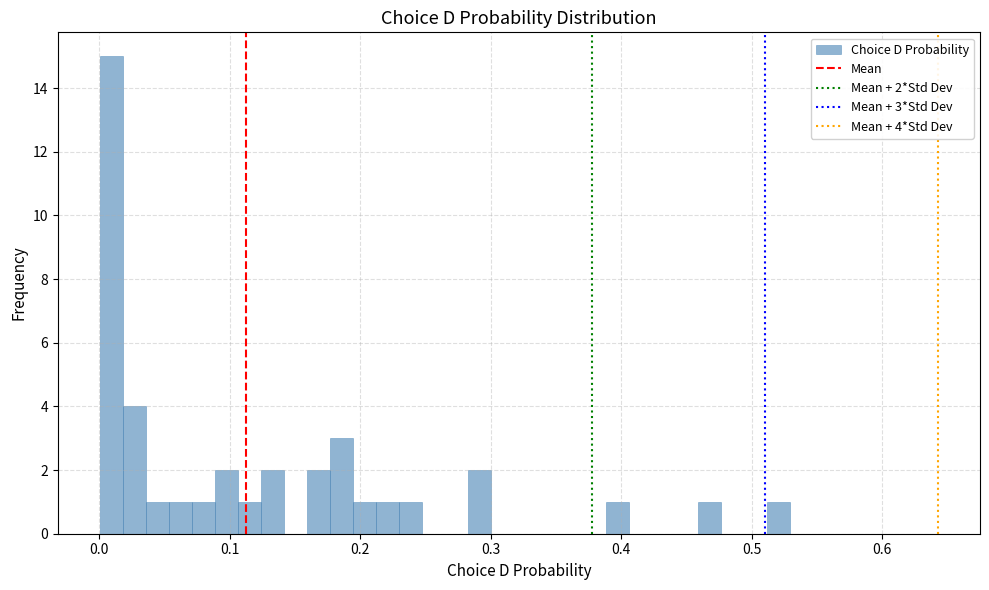

Around what value on the x-axis is the tallest bar? Give the approximate position of its centre, as read against the axis.

0.01